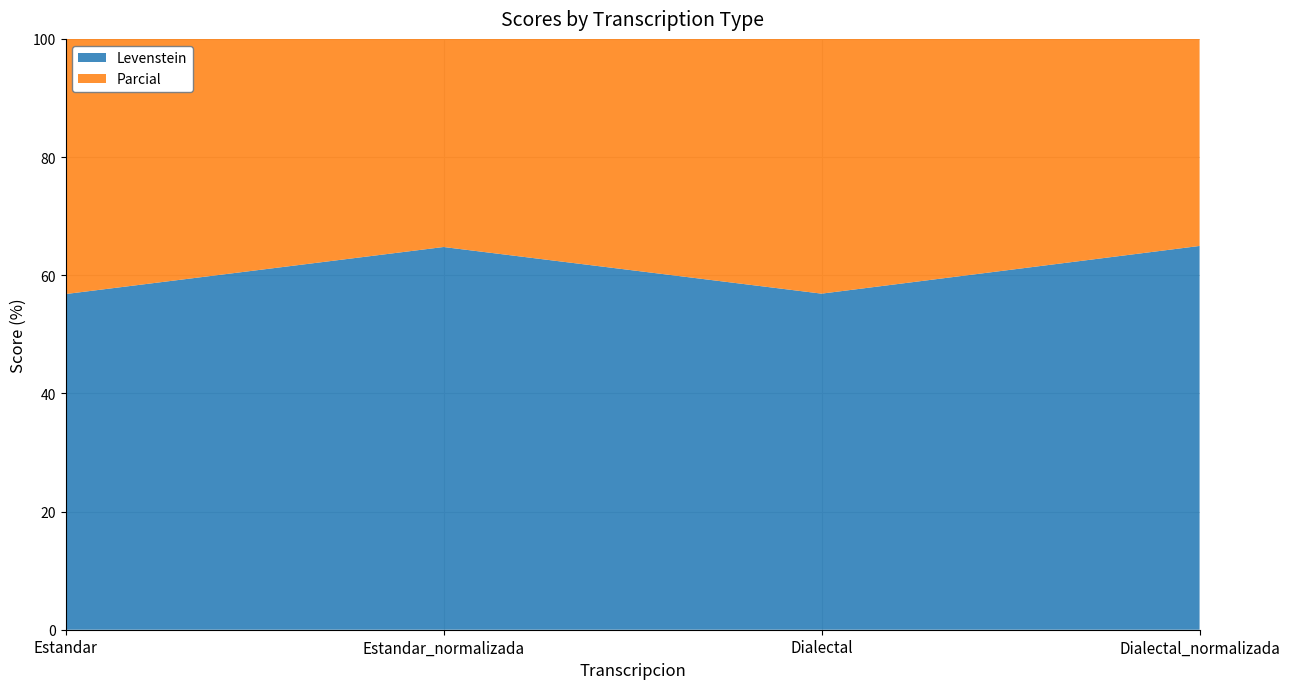

Reading left to right, what are all the values shown in this chart?

Levenstein: Estandar=56.8	Estandar_normalizada=64.8	Dialectal=56.9	Dialectal_normalizada=65.0
Parcial: Estandar=68.9	Estandar_normalizada=76.2	Dialectal=68.9	Dialectal_normalizada=76.2